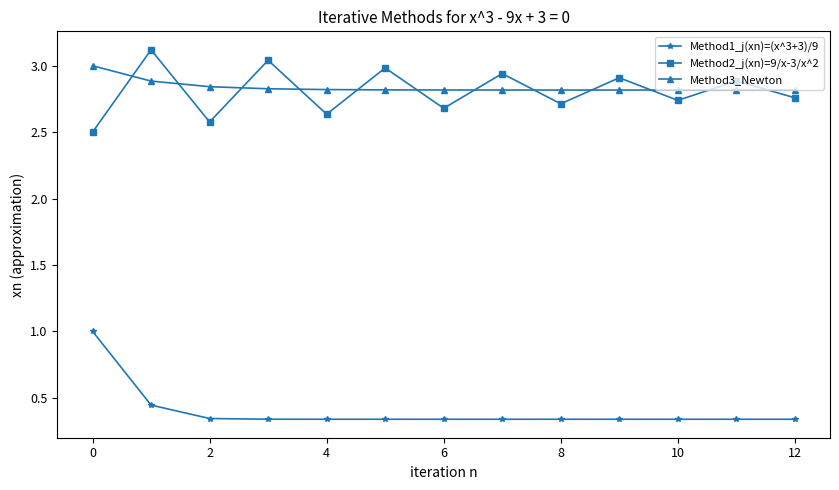

How many times do Method2_j(xn)=9/x-3/x^2 and Method3_Newton cross each other?

12